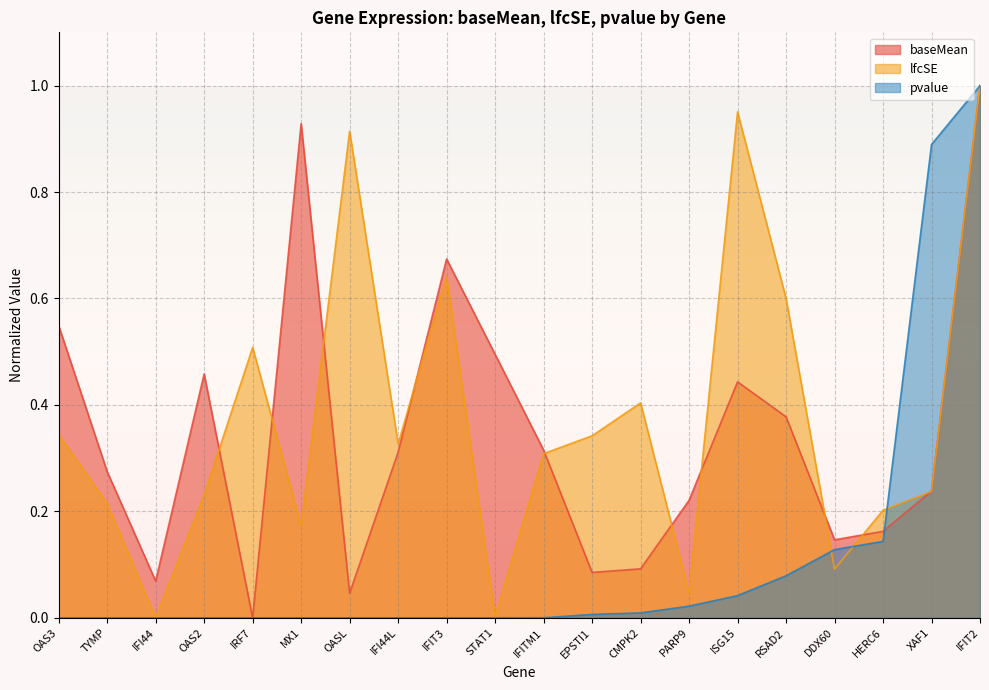

What position from the left is TYMP?

2